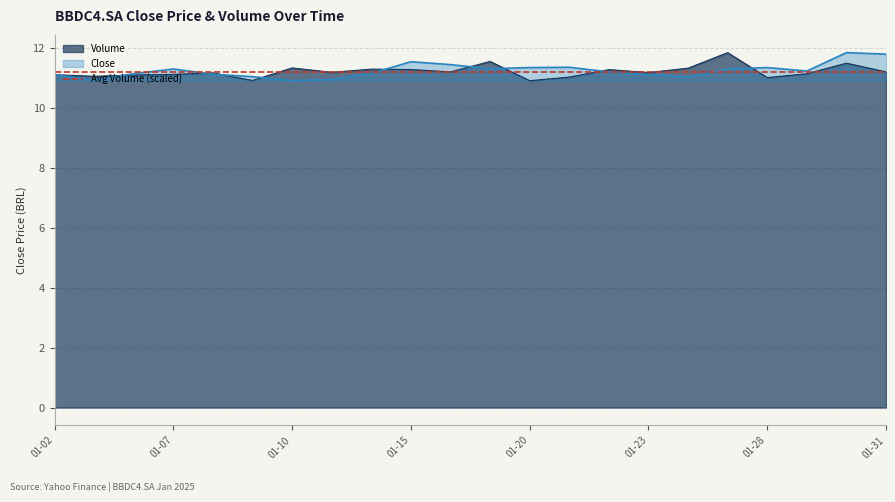

At 2025-01-30, list the series in order from smallest to largest.

Volume, Close